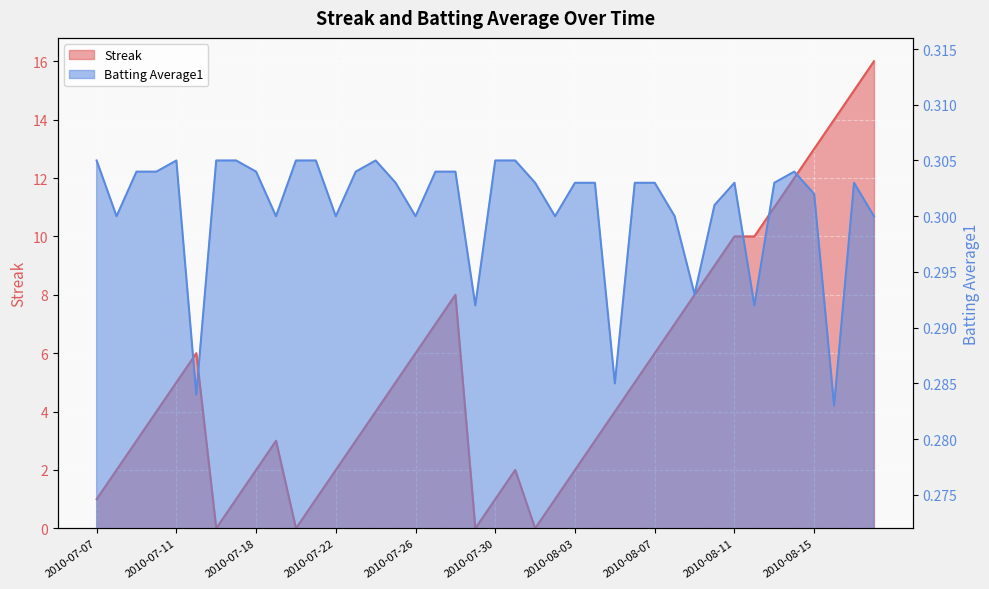

At which category is the sum across all series the highest?

2010-08-18